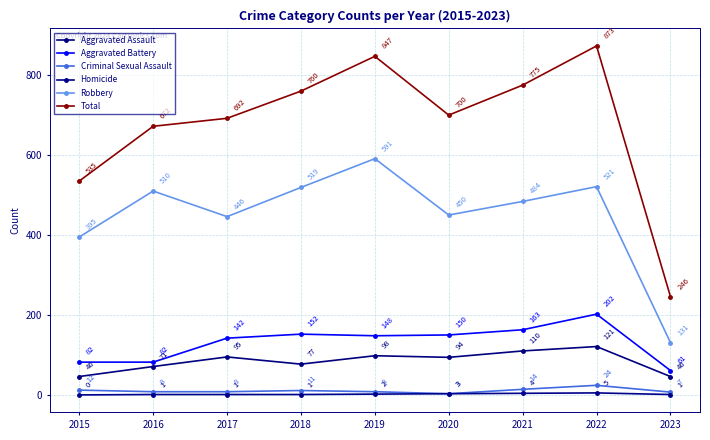

True or false: Aggravated Assault has a value of 176 at 2019.

False